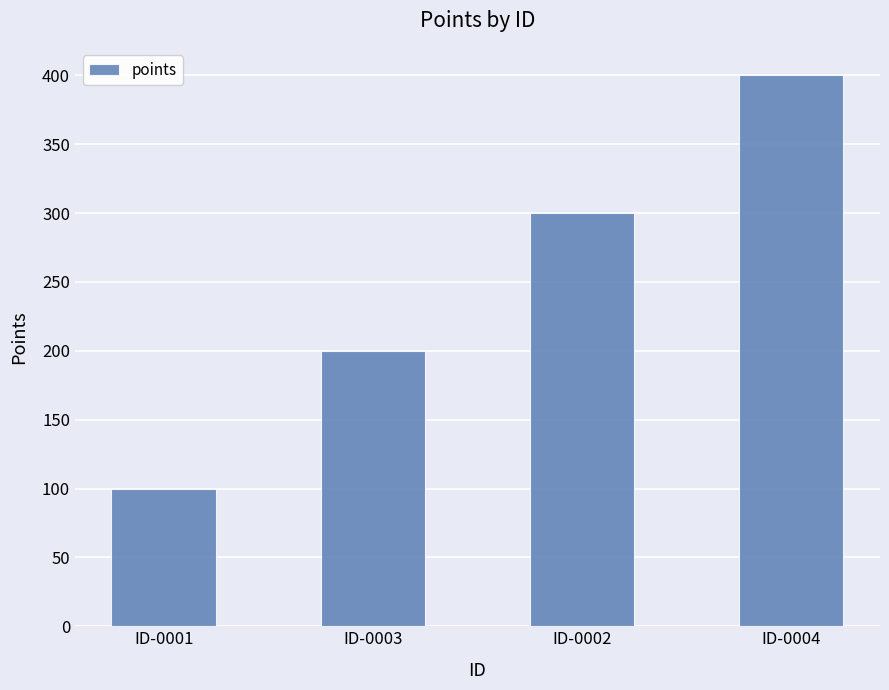

What is the label of the 2nd bar from the left?

ID-0003